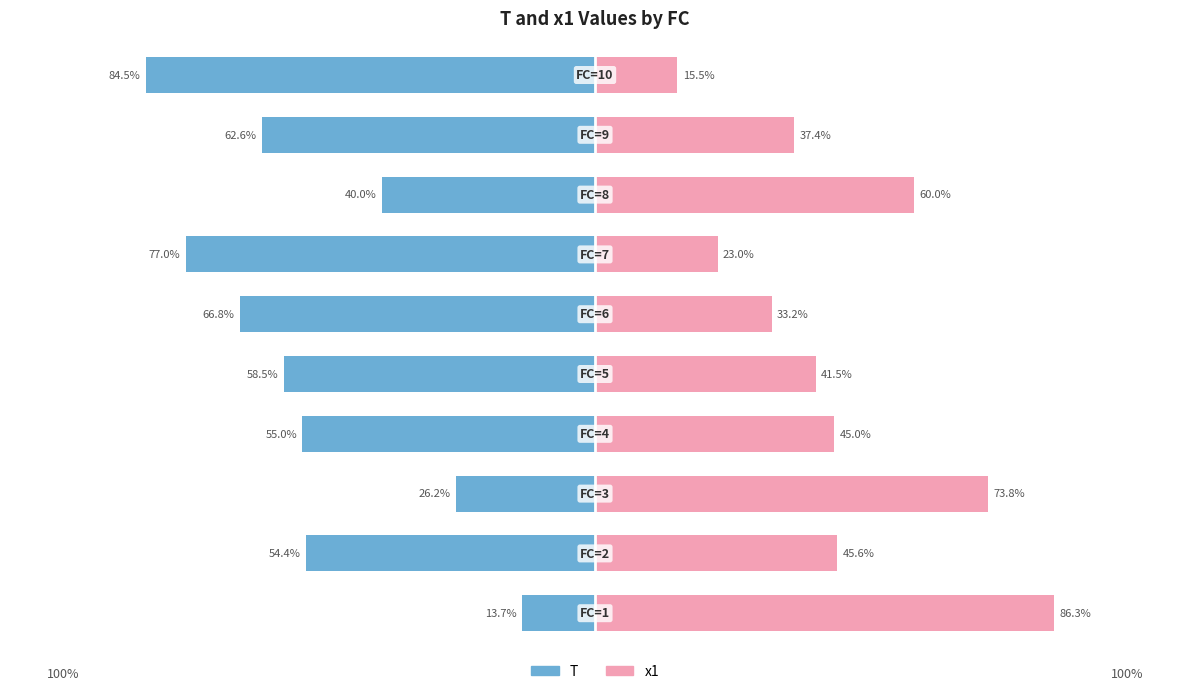

Reading left to right, extract all data points from this chart.

T: 0=-13.7	1=-54.4	2=-26.2	3=-55.0	4=-58.5	5=-66.8	6=-77.0	7=-40.0	8=-62.6	9=-84.5
x1: 0=86.3	1=45.6	2=73.8	3=45.0	4=41.5	5=33.2	6=23.0	7=60.0	8=37.4	9=15.5